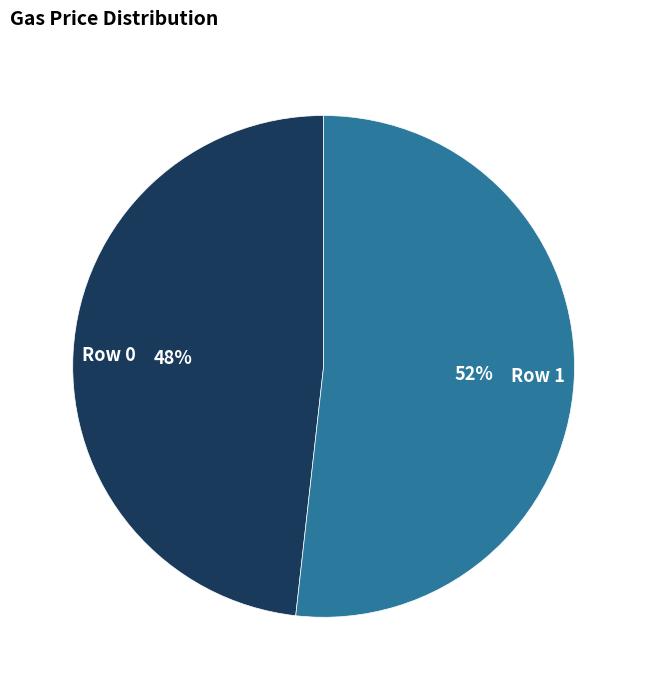

Which has a higher value, Row 0 or Row 1?

Row 1